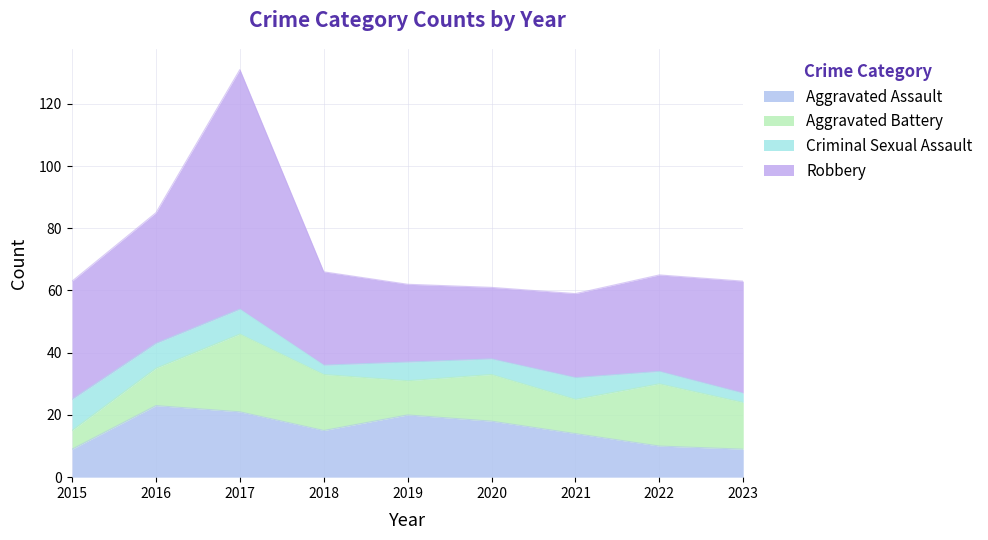

True or false: Robbery and Aggravated Battery intersect in this chart.

False